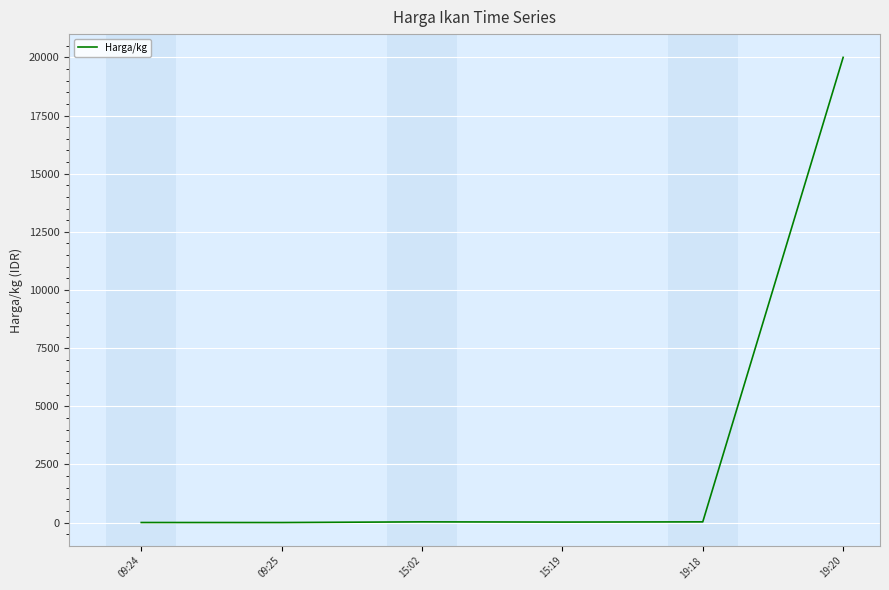

Count the number of categories in the chart.

6